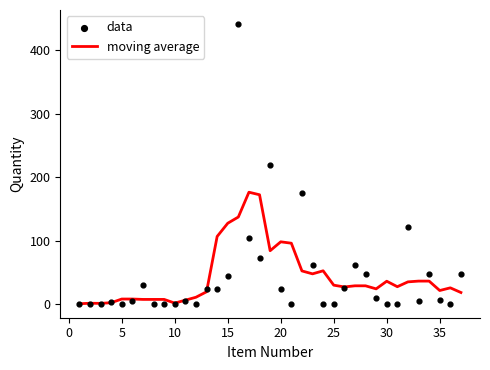

The moving average series shows 11.3 at 25. True or false?

False